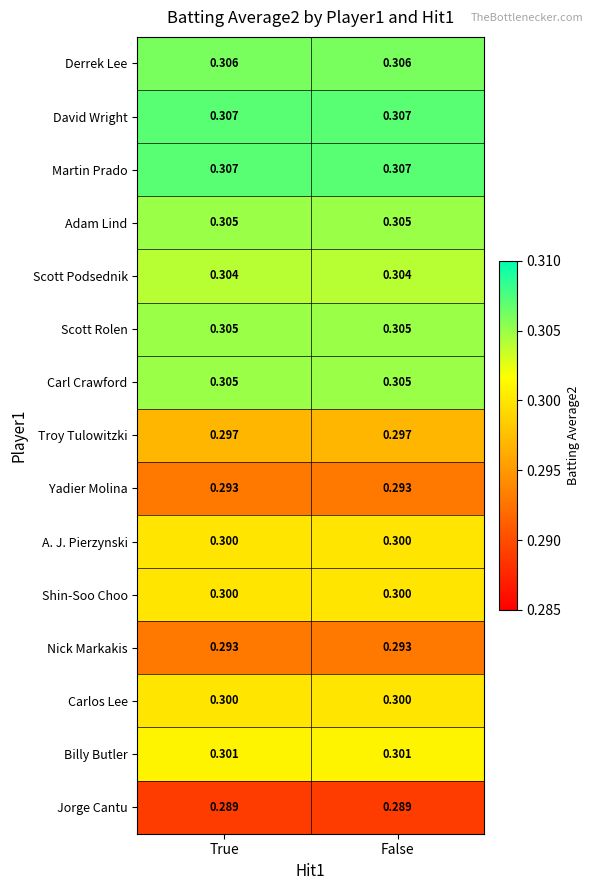

Is the value of Nick Markakis at False greater than the value of Scott Rolen at True?

No